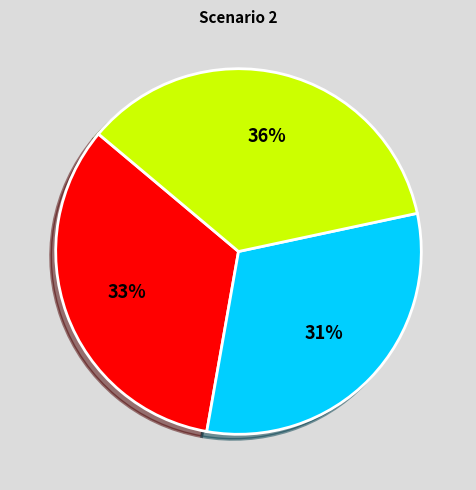

How many slices are in this pie chart?

3